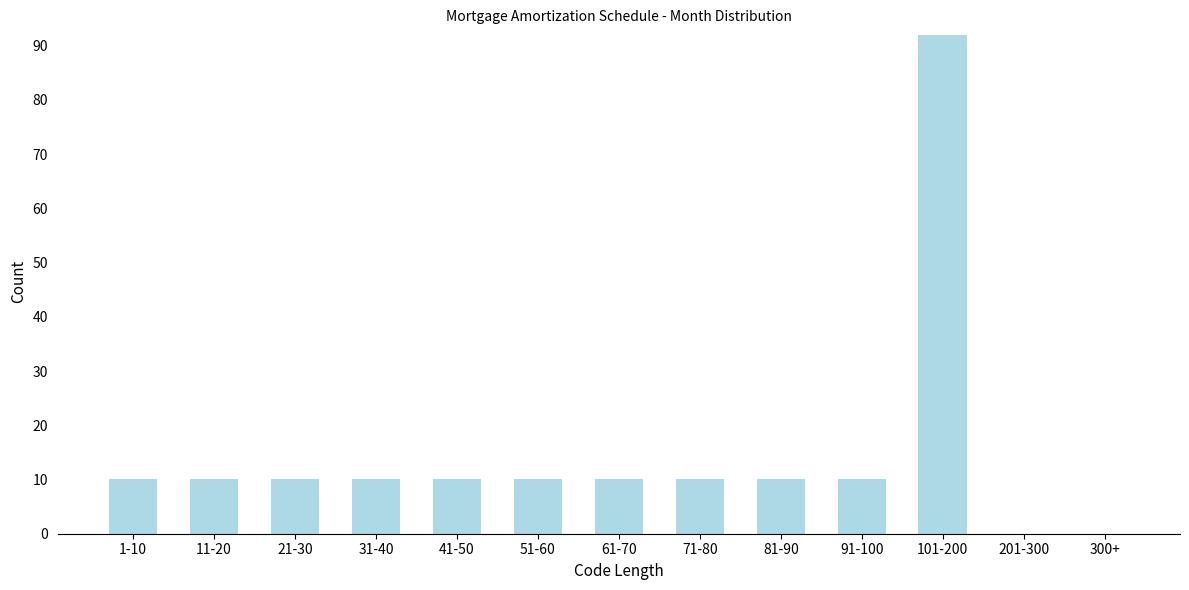

Reading left to right, what are all the values shown in this chart?

1-10=10	11-20=10	21-30=10	31-40=10	41-50=10	51-60=10	61-70=10	71-80=10	81-90=10	91-100=10	101-200=92	201-300=0	300+=0